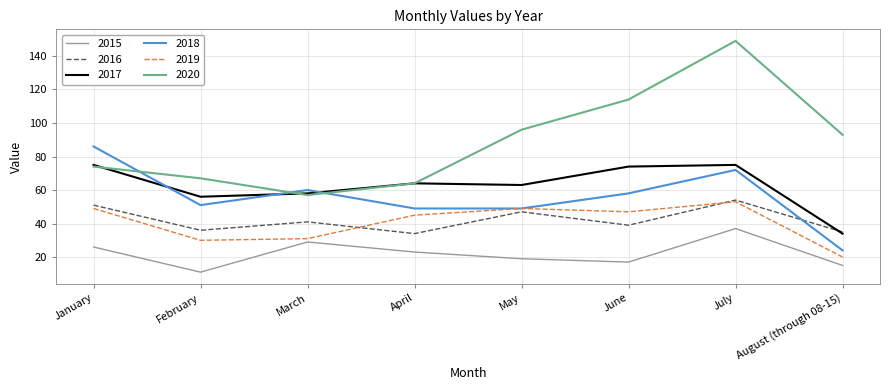

How many times do 2016 and 2019 cross each other?

2